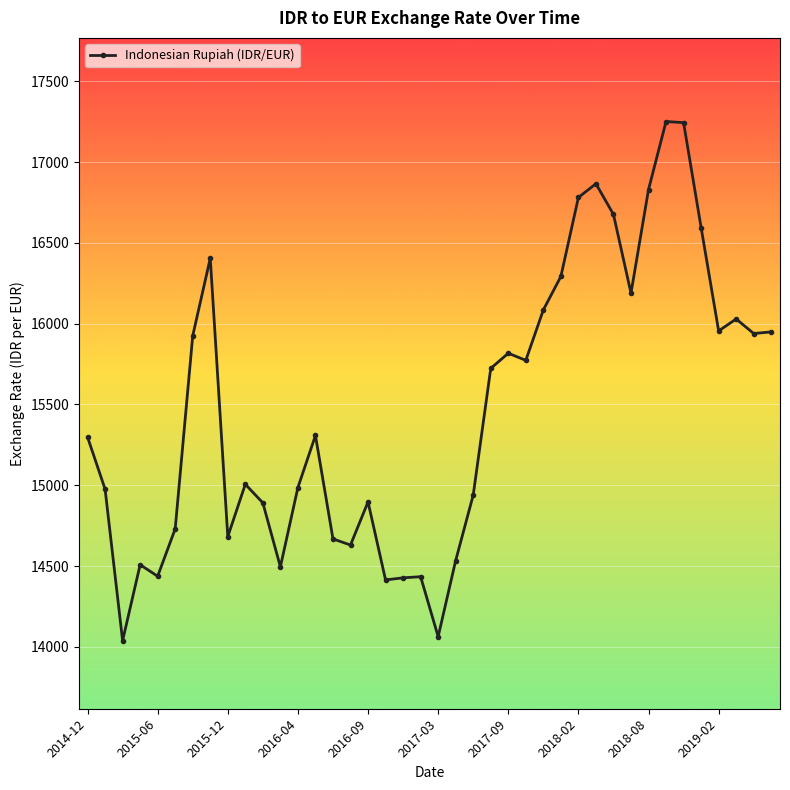

What is the maximum value shown in the chart?

17251